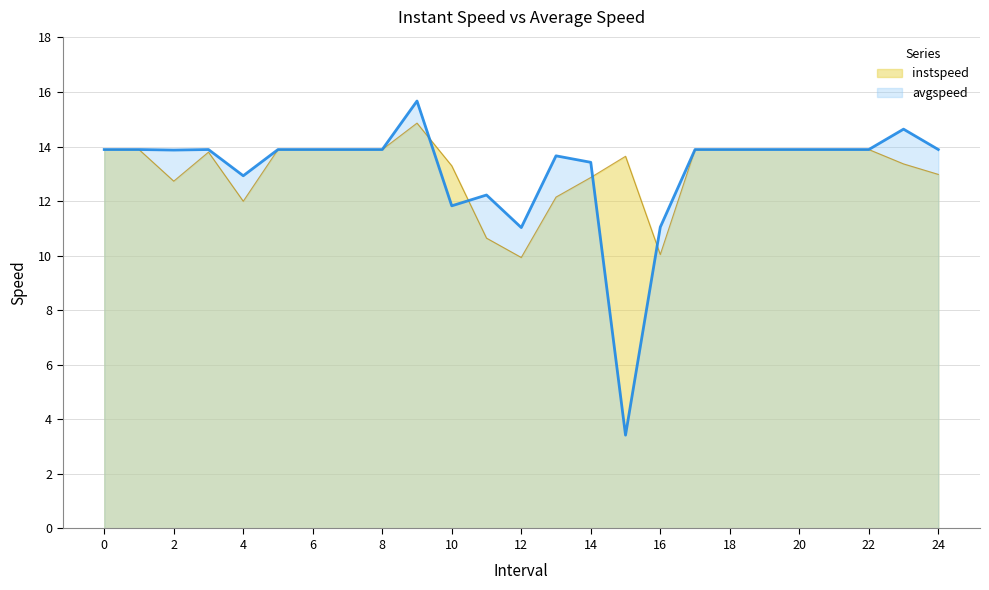

Which series has the largest range (max minus min)?

avgspeed